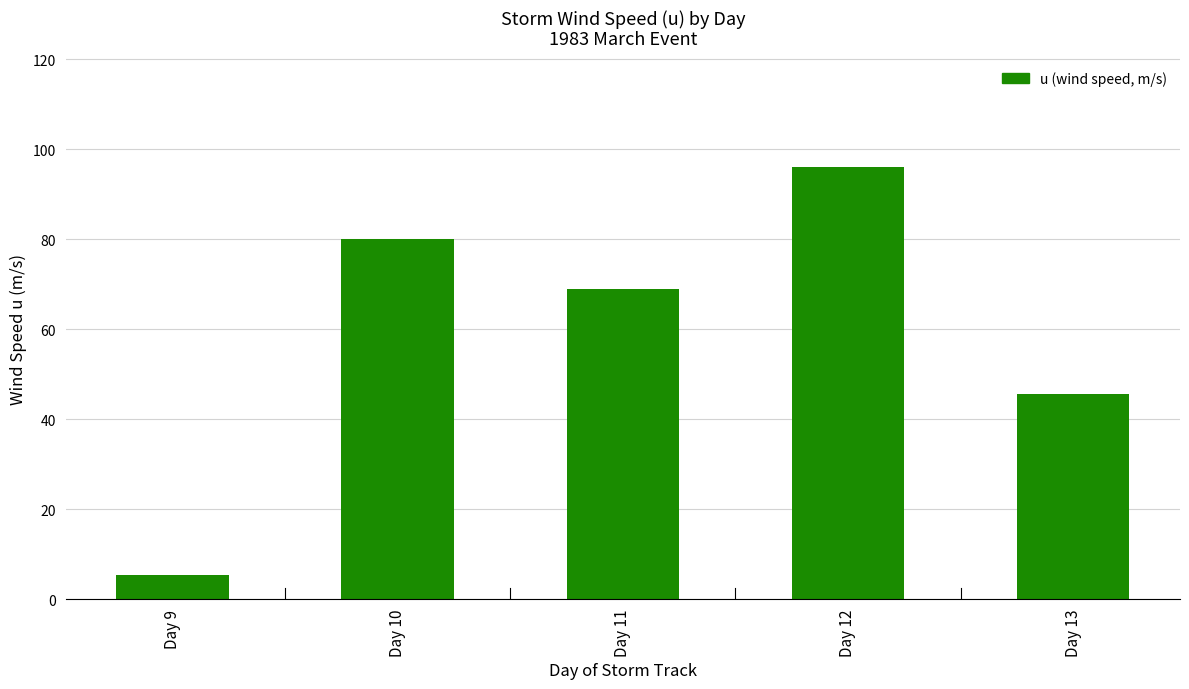

Where is the data nearest to the value 50?

Day 13